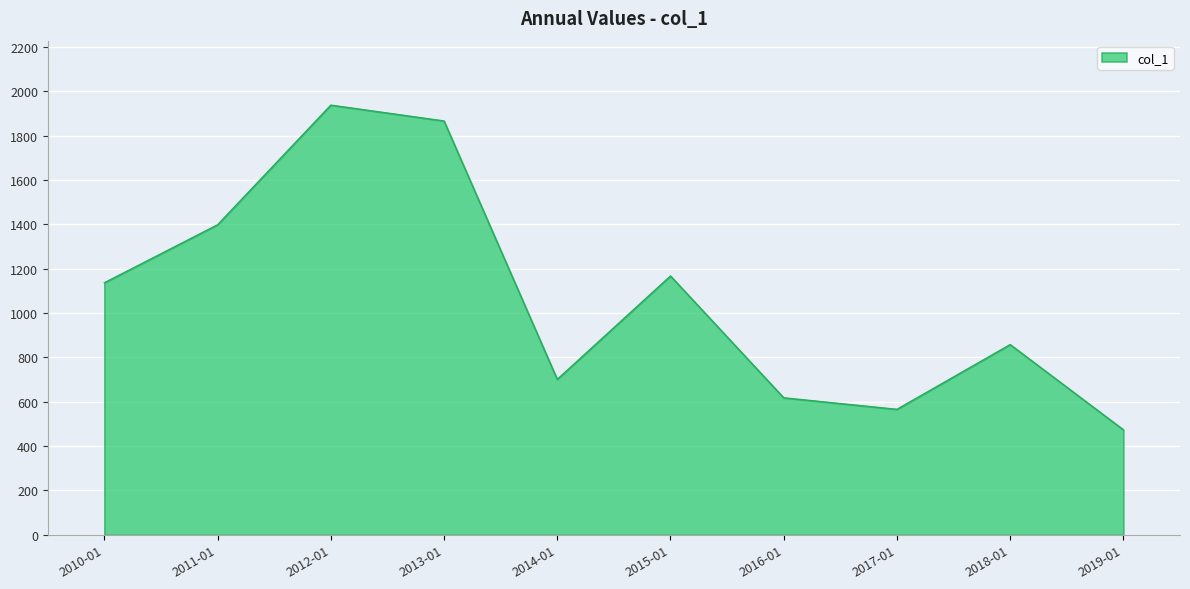

The value at 2014-01 is 1071.0. True or false?

False